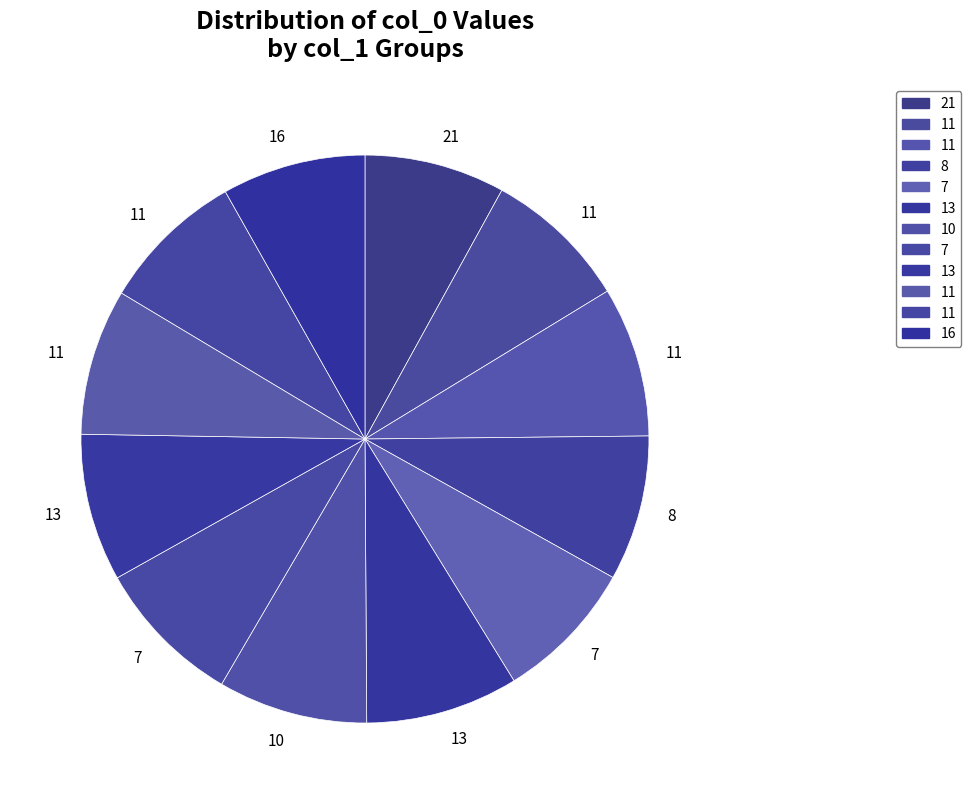

How many segments does this pie chart have?

12